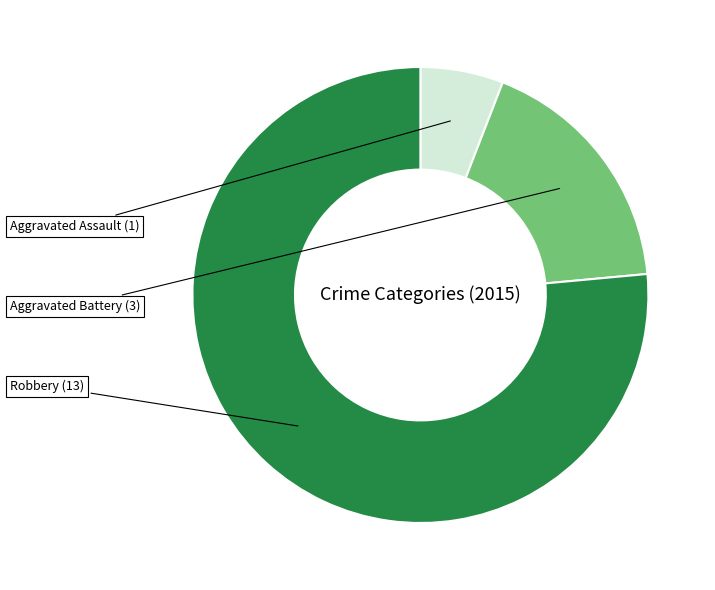

Does any single category account for the majority?

Yes